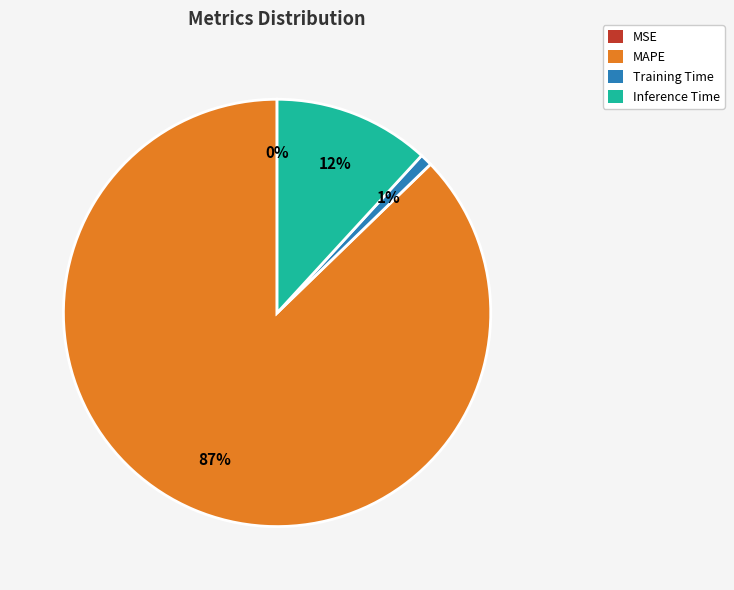

Which category has the biggest portion of the pie?

MAPE